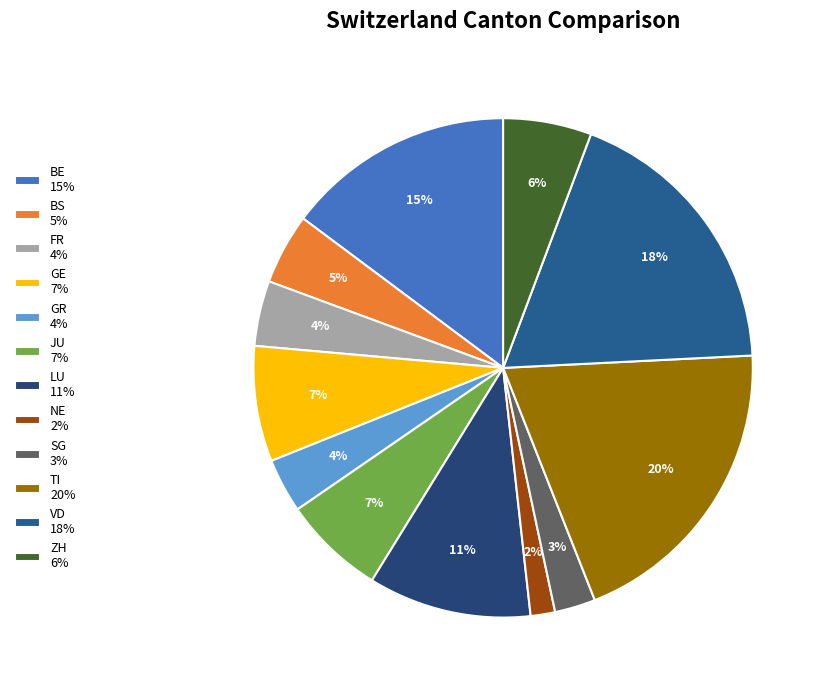

To the nearest percent, what is the average slice percentage?

8%